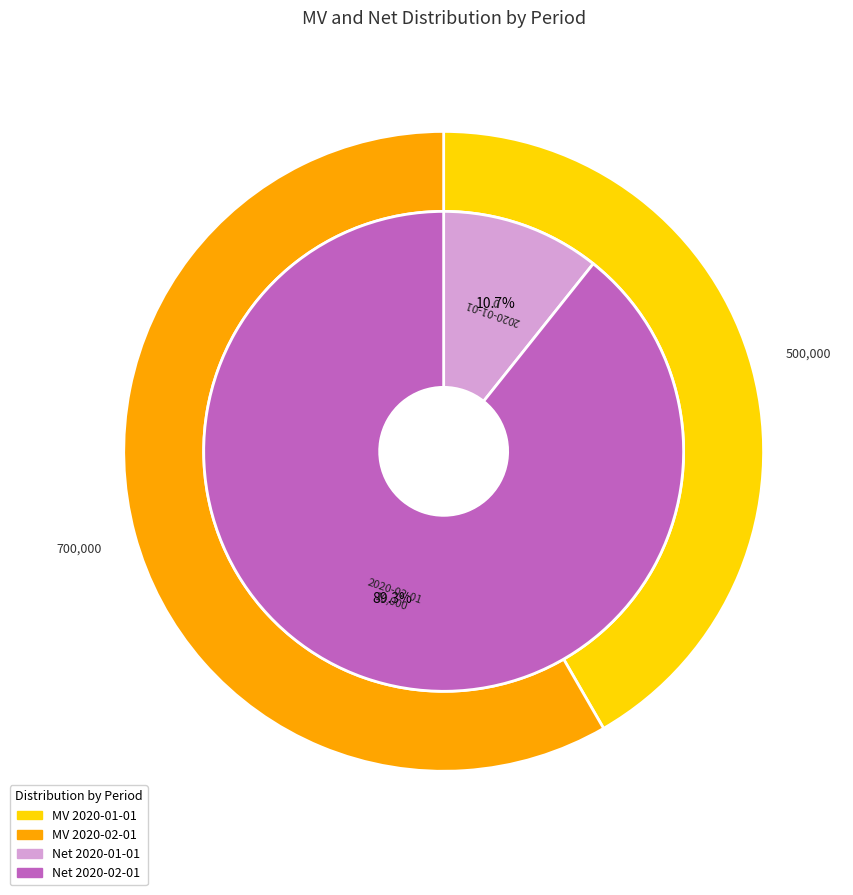

What is the smallest slice in the pie chart?

2020-01-01